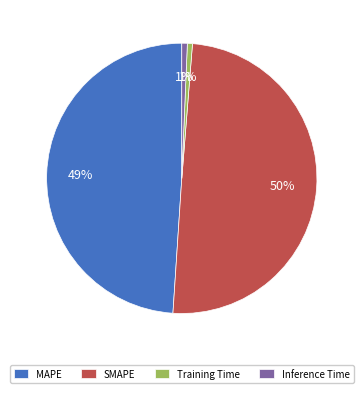

To the nearest percent, what is the difference between the largest and smallest slice percentages?

49%